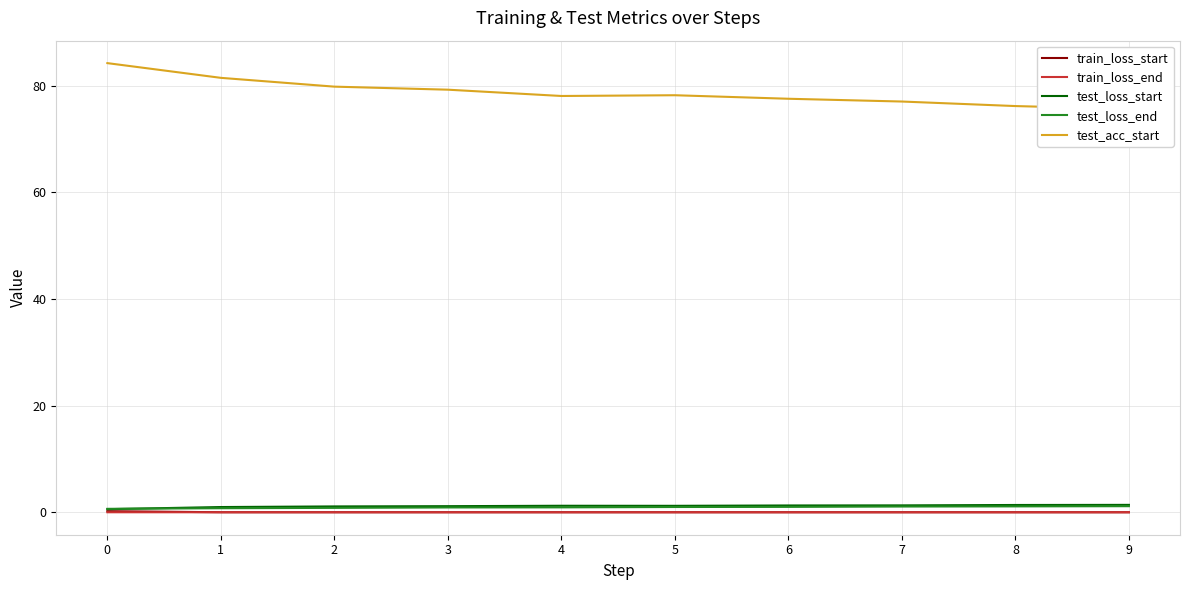

Rank the categories by test_acc_start value from highest to lowest.

0, 1, 2, 3, 5, 4, 6, 7, 8, 9